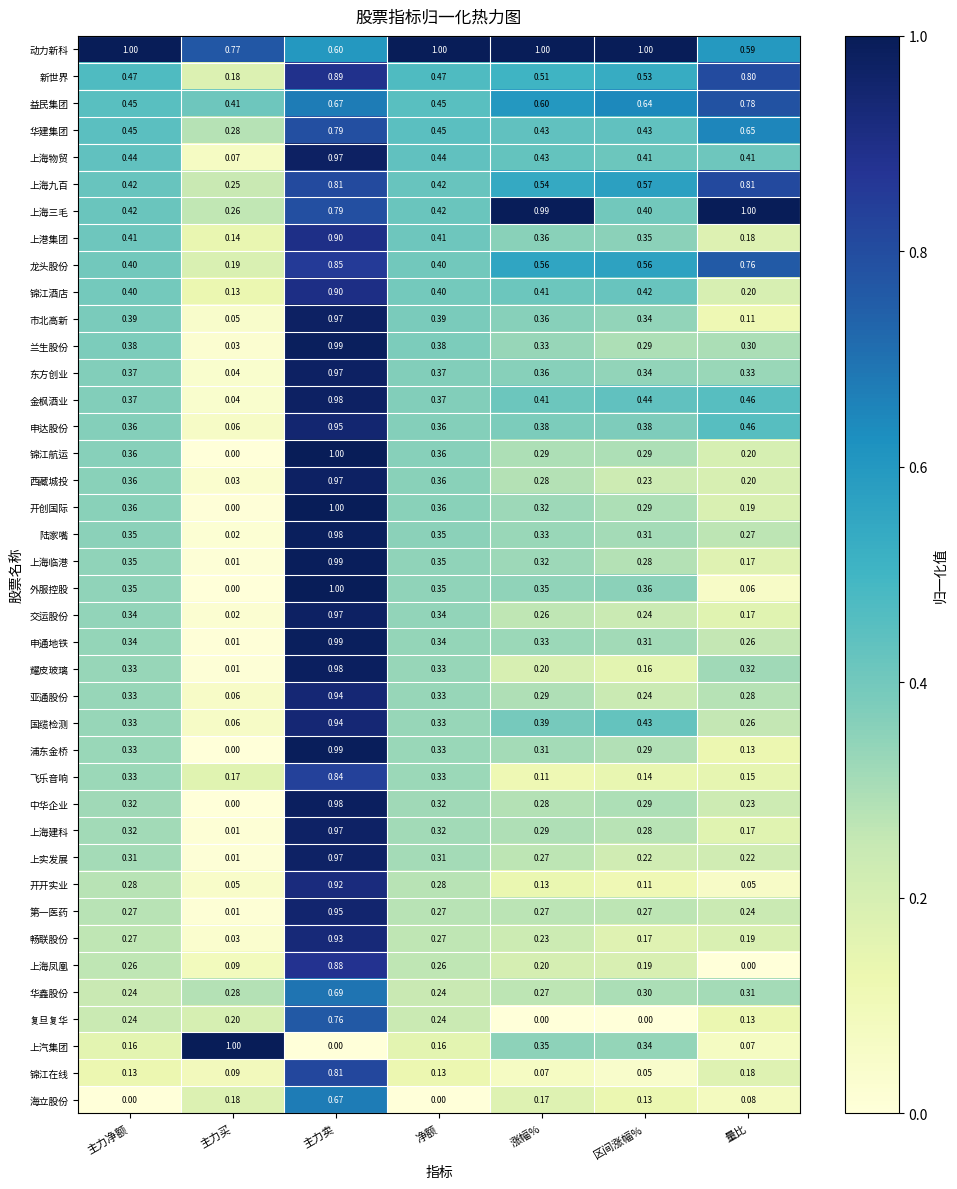

Which series has the largest total across all categories?

动力新科